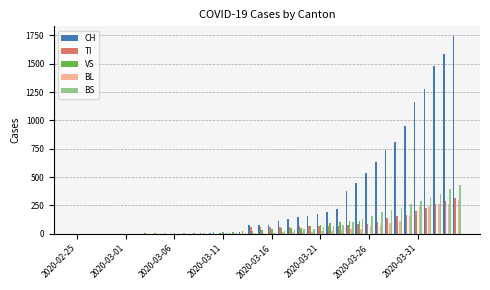

What is the highest value of the TI series?

314